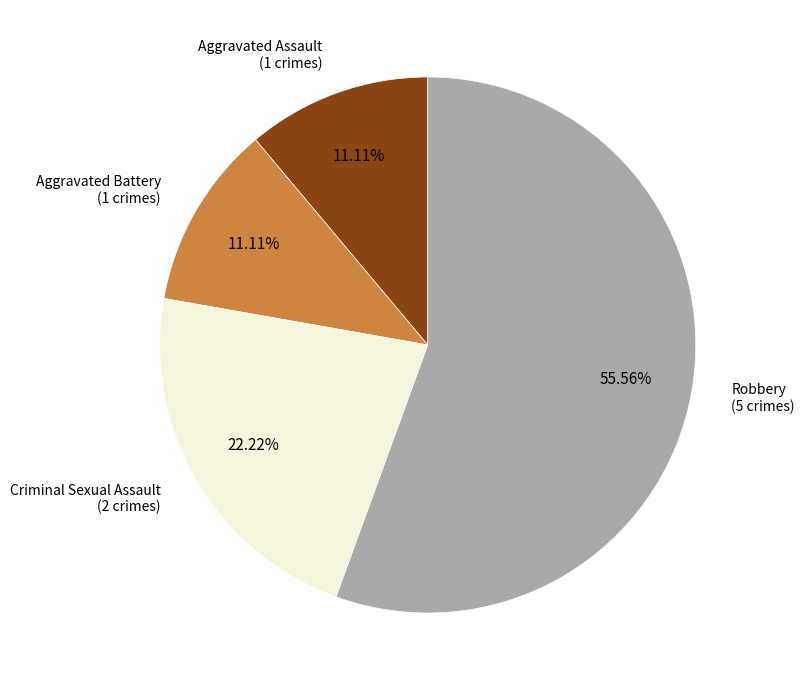

To the nearest percent, what is the combined percentage of Robbery and Aggravated Battery?

67%